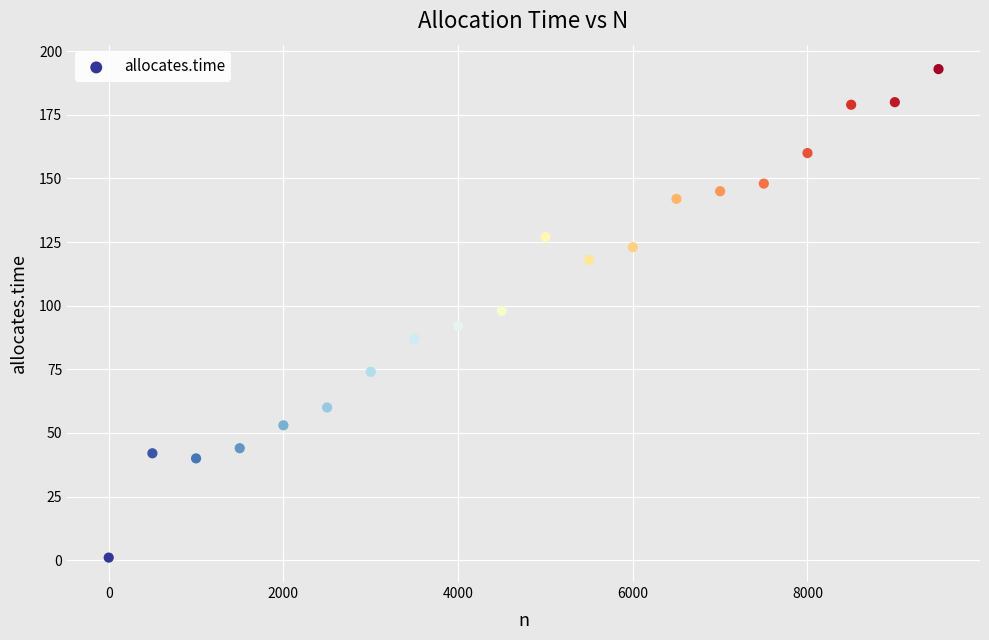

What is the range of X values (max minus min)?

9500